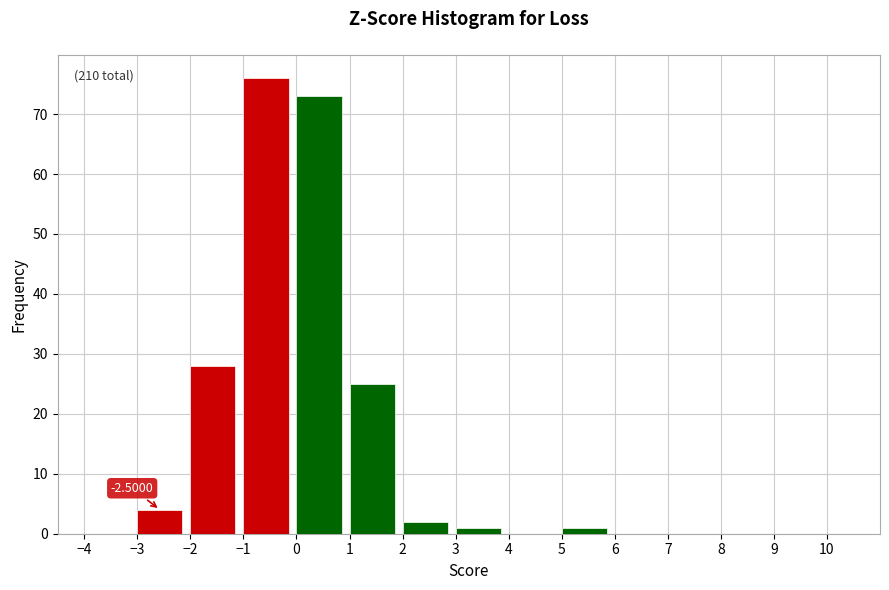

Which range on the x-axis has the tallest bar?

-1 to 0